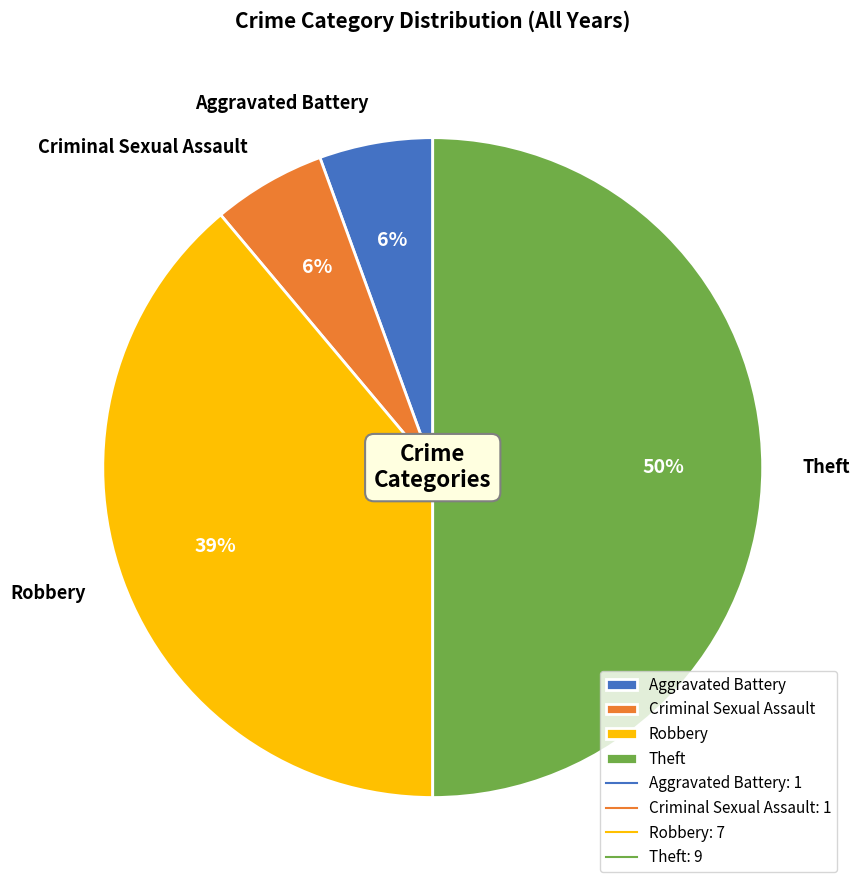

Is Robbery the majority of the pie?

No